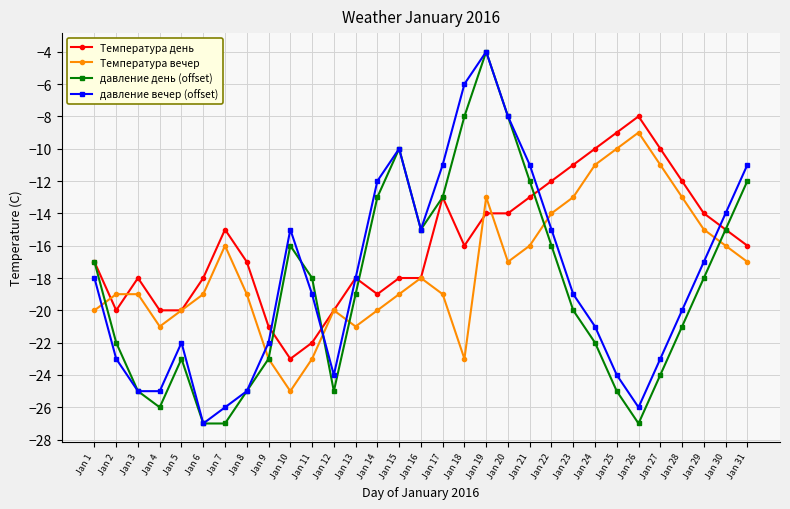

Reading left to right, what are all the values shown in this chart?

Температура день: Jan 1=-17	Jan 2=-20	Jan 3=-18	Jan 4=-20	Jan 5=-20	Jan 6=-18	Jan 7=-15	Jan 8=-17	Jan 9=-21	Jan 10=-23	Jan 11=-22	Jan 12=-20	Jan 13=-18	Jan 14=-19	Jan 15=-18	Jan 16=-18	Jan 17=-13	Jan 18=-16	Jan 19=-14	Jan 20=-14	Jan 21=-13	Jan 22=-12	Jan 23=-11	Jan 24=-10	Jan 25=-9	Jan 26=-8	Jan 27=-10	Jan 28=-12	Jan 29=-14	Jan 30=-15	Jan 31=-16
Температура вечер: Jan 1=-20	Jan 2=-19	Jan 3=-19	Jan 4=-21	Jan 5=-20	Jan 6=-19	Jan 7=-16	Jan 8=-19	Jan 9=-23	Jan 10=-25	Jan 11=-23	Jan 12=-20	Jan 13=-21	Jan 14=-20	Jan 15=-19	Jan 16=-18	Jan 17=-19	Jan 18=-23	Jan 19=-13	Jan 20=-17	Jan 21=-16	Jan 22=-14	Jan 23=-13	Jan 24=-11	Jan 25=-10	Jan 26=-9	Jan 27=-11	Jan 28=-13	Jan 29=-15	Jan 30=-16	Jan 31=-17
давление день (offset): Jan 1=-17	Jan 2=-22	Jan 3=-25	Jan 4=-26	Jan 5=-23	Jan 6=-27	Jan 7=-27	Jan 8=-25	Jan 9=-23	Jan 10=-16	Jan 11=-18	Jan 12=-25	Jan 13=-19	Jan 14=-13	Jan 15=-10	Jan 16=-15	Jan 17=-13	Jan 18=-8	Jan 19=-4	Jan 20=-8	Jan 21=-12	Jan 22=-16	Jan 23=-20	Jan 24=-22	Jan 25=-25	Jan 26=-27	Jan 27=-24	Jan 28=-21	Jan 29=-18	Jan 30=-15	Jan 31=-12
давление вечер (offset): Jan 1=-18	Jan 2=-23	Jan 3=-25	Jan 4=-25	Jan 5=-22	Jan 6=-27	Jan 7=-26	Jan 8=-25	Jan 9=-22	Jan 10=-15	Jan 11=-19	Jan 12=-24	Jan 13=-18	Jan 14=-12	Jan 15=-10	Jan 16=-15	Jan 17=-11	Jan 18=-6	Jan 19=-4	Jan 20=-8	Jan 21=-11	Jan 22=-15	Jan 23=-19	Jan 24=-21	Jan 25=-24	Jan 26=-26	Jan 27=-23	Jan 28=-20	Jan 29=-17	Jan 30=-14	Jan 31=-11